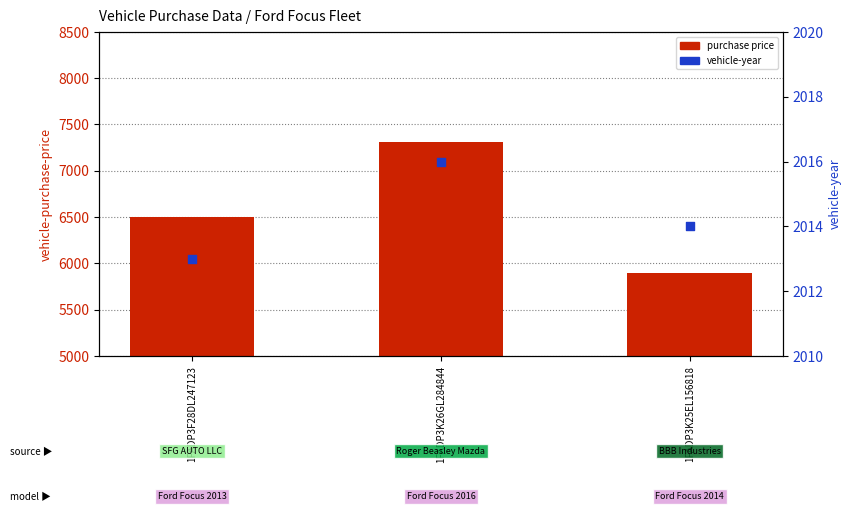

Which series reaches the minimum Y coordinate?

vehicle-year